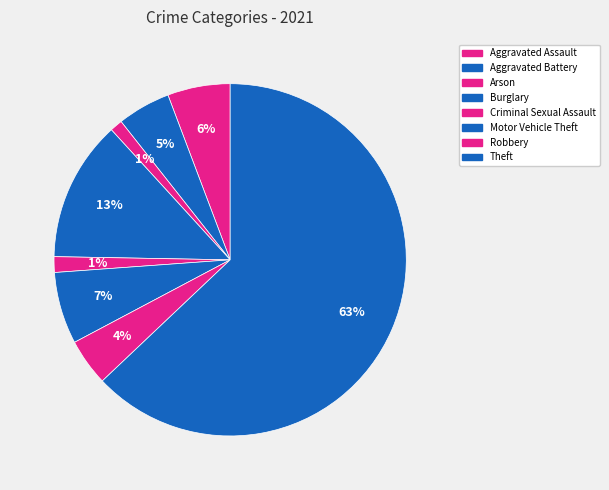

Does Aggravated Assault account for over 50% of the chart?

No